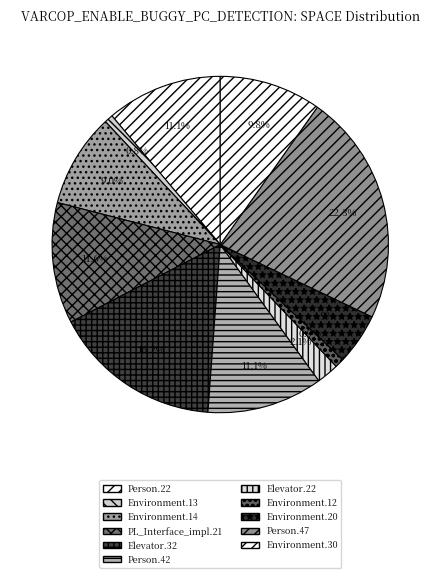

How many slices are in this pie chart?

11